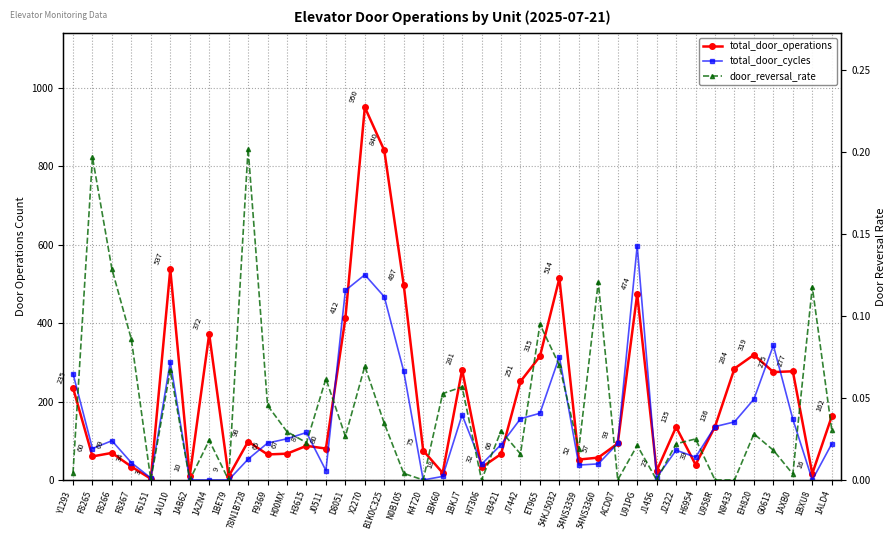

Which has a higher value, 1AXB0 or 78N1B728?

1AXB0